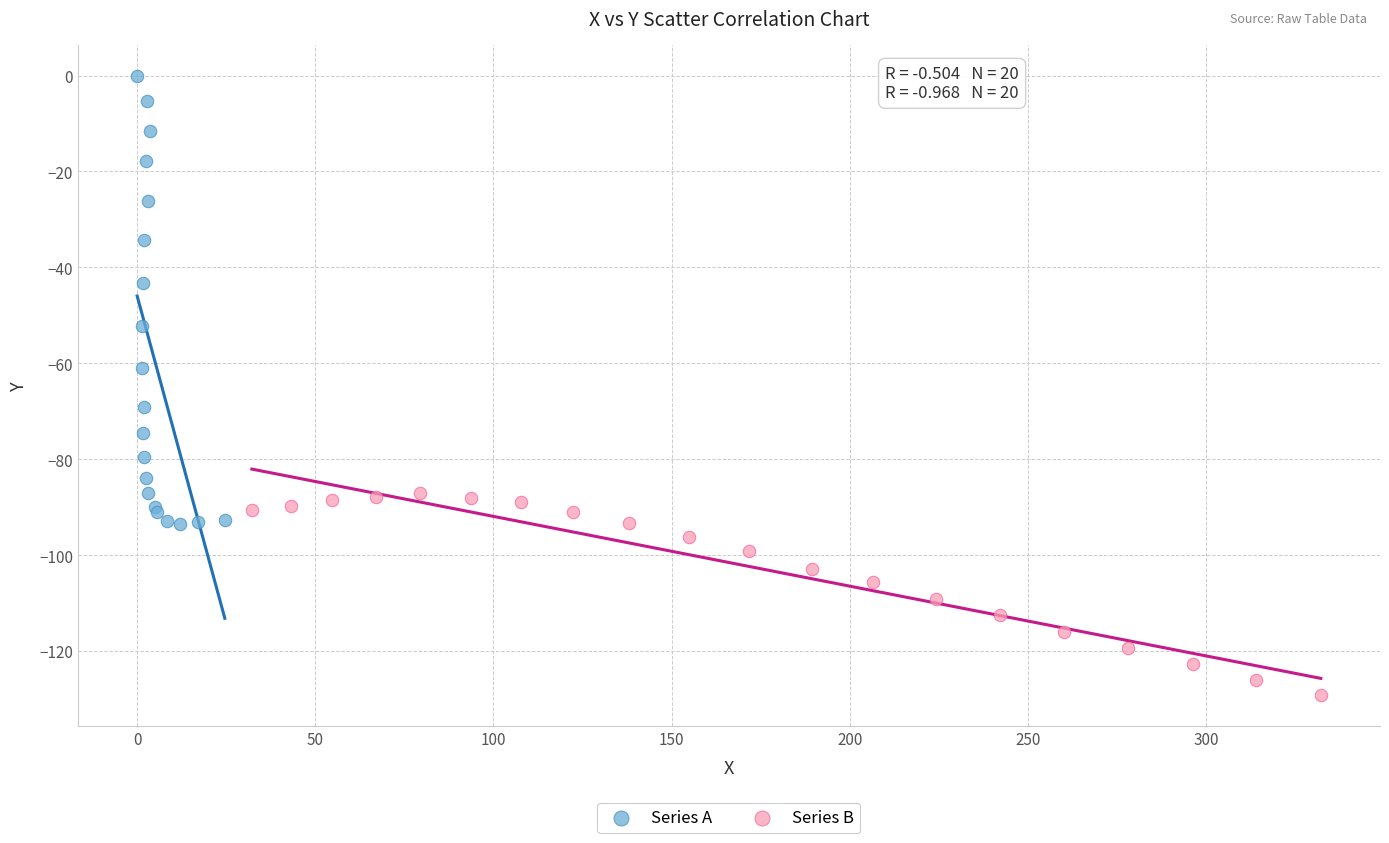

Which series has the largest Y range (max minus min)?

Series A